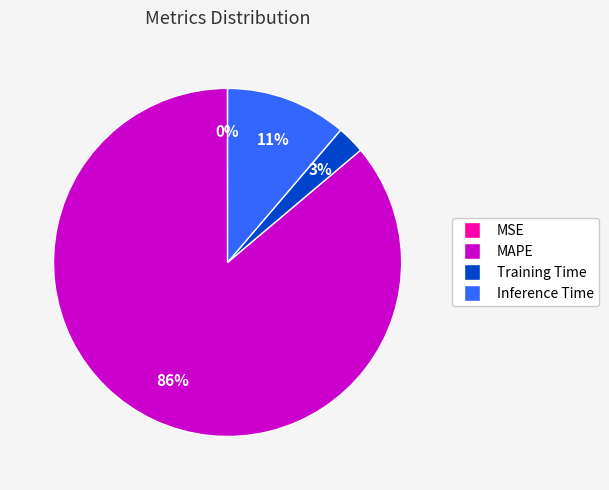

To the nearest percent, what percentage of the pie is MAPE?

86%